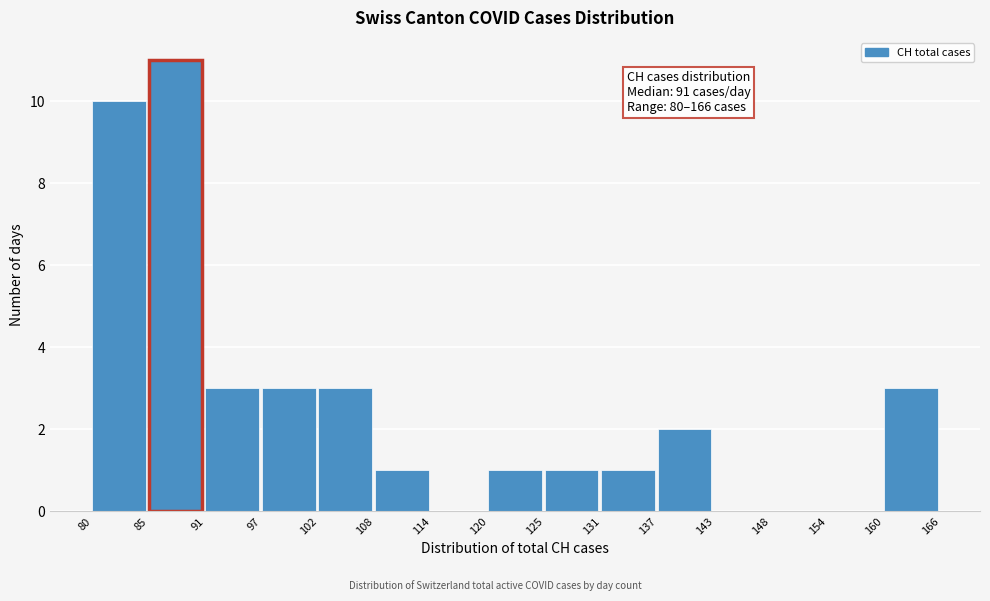

Over which range of the x-axis is the bar tallest?

85 to 91